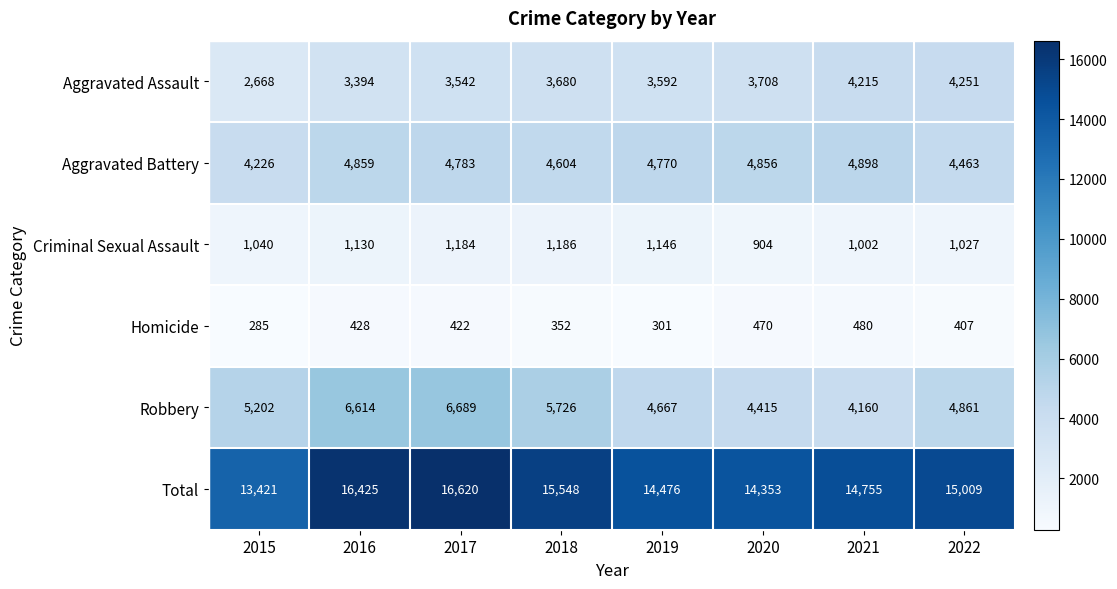

Which series has the largest total across all categories?

Total